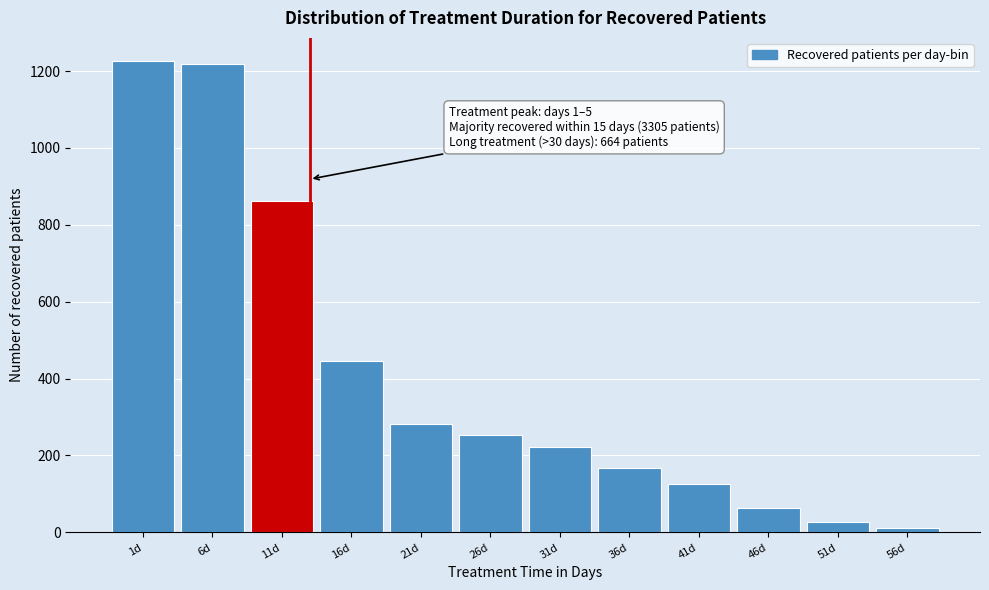

Reading right to left, transcribe all the data shown in this chart.

11	26	63	125	167	223	253	282	446	861	1219	1225